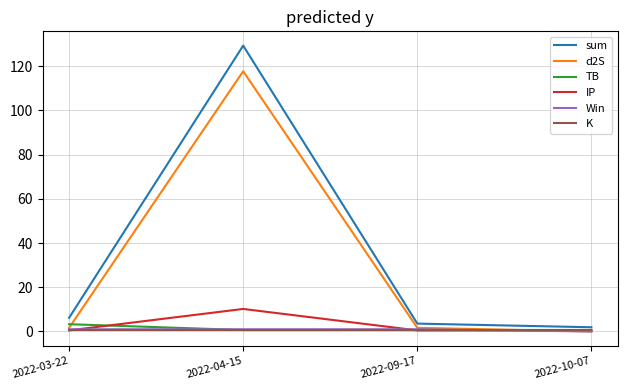

How many lines are shown in the chart?

6